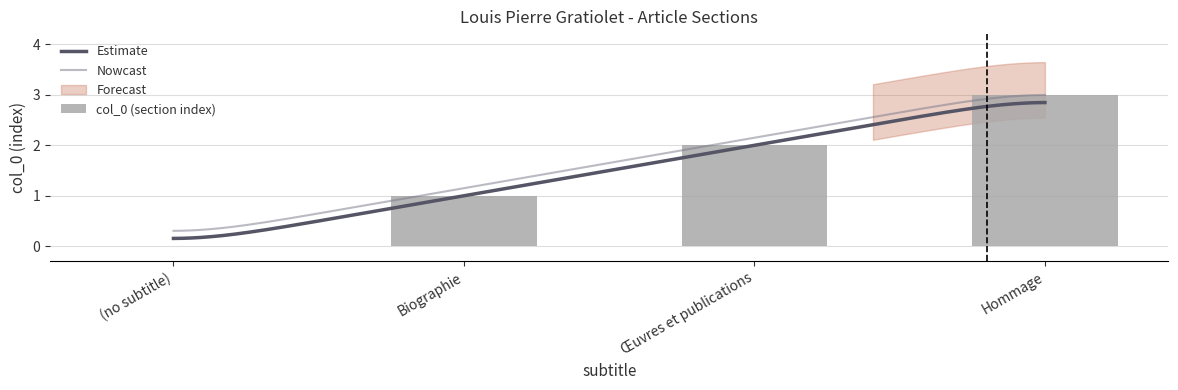

Reading right to left, list all the values displayed in this chart.

Hommage=3	Œuvres et publications=2	Biographie=1	(no subtitle)=0